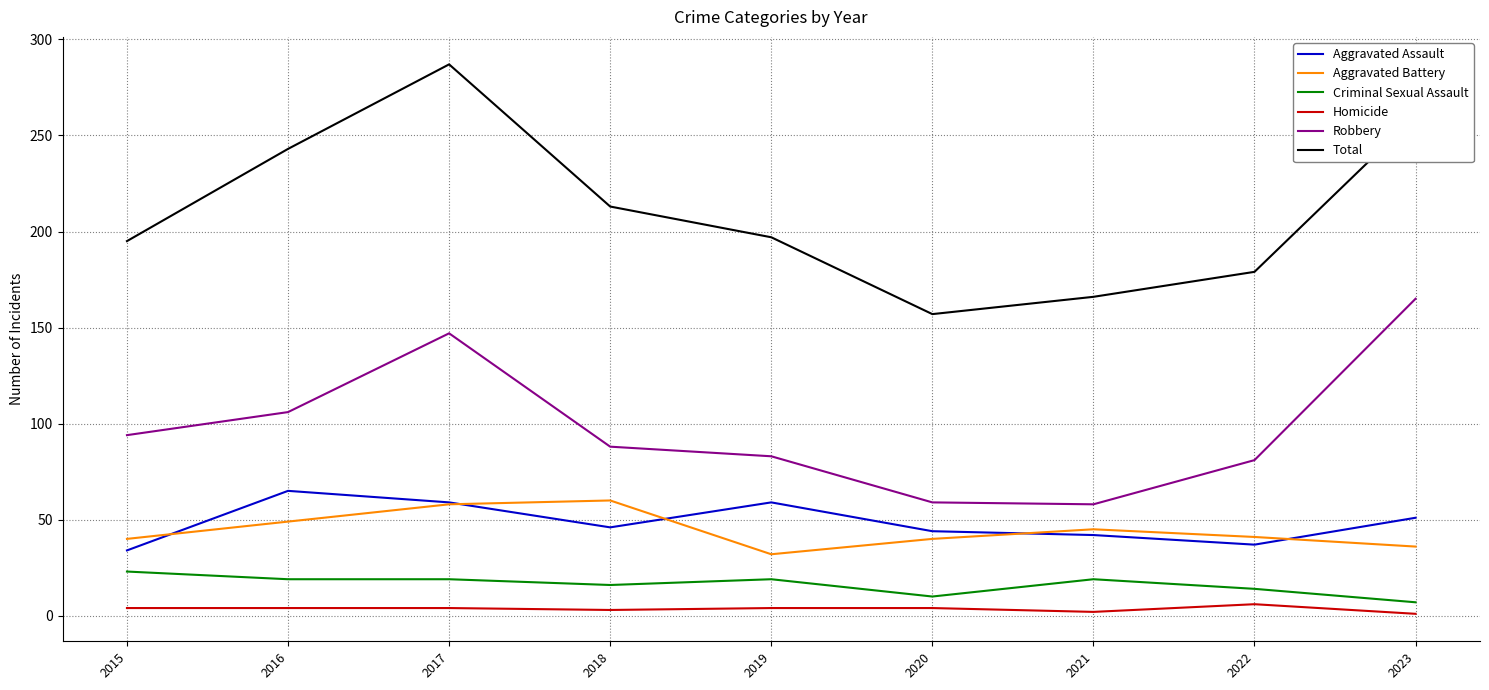

At which category is the sum across all series the highest?

2017